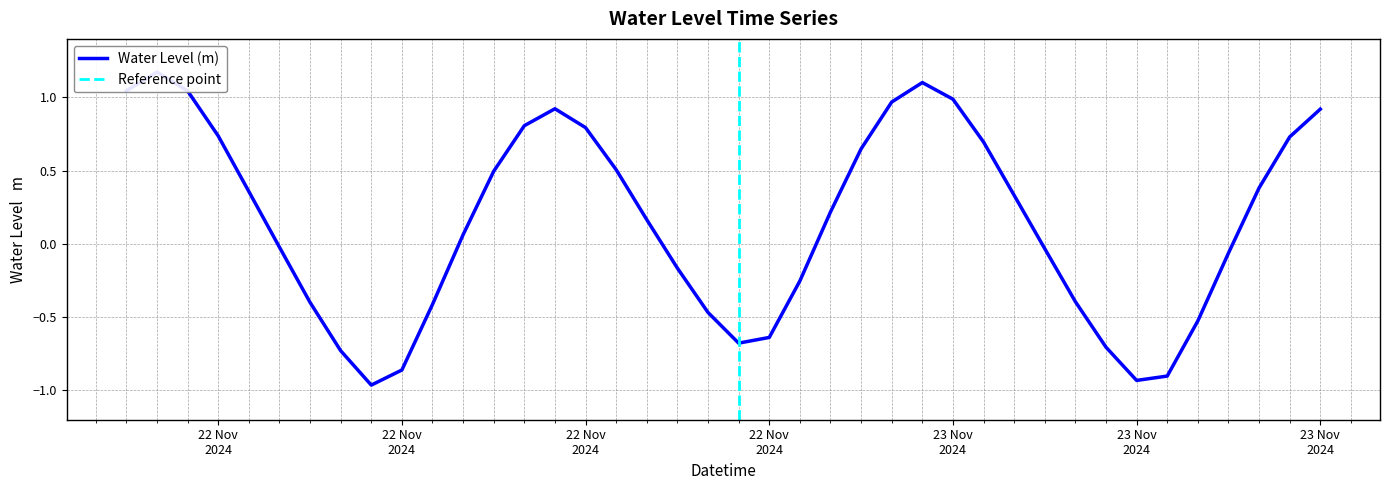

Does the chart have visible grid lines?

Yes